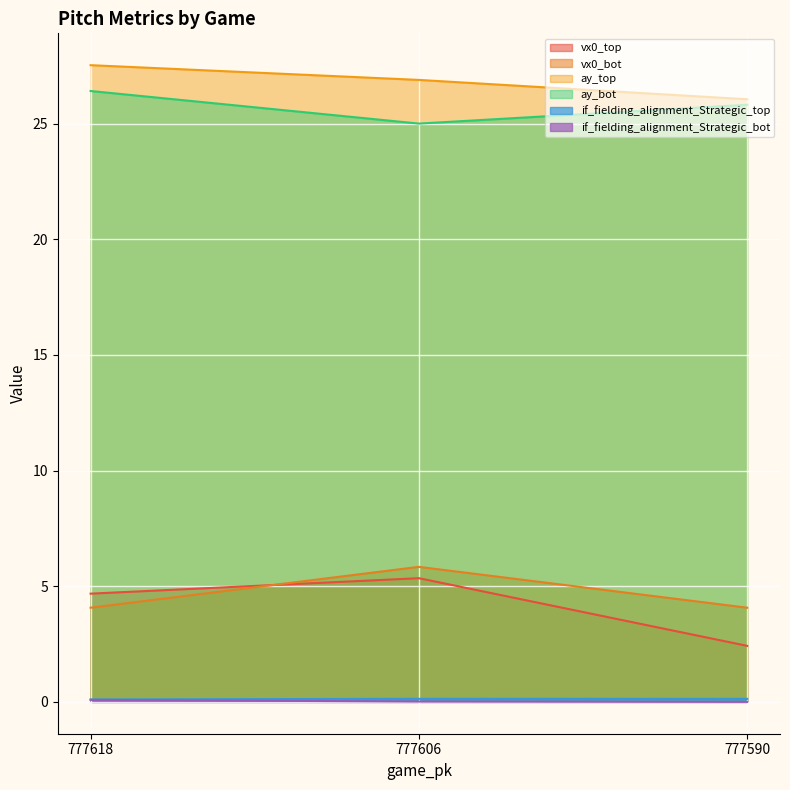

What is the sum of the ay_top values at 777618 and 777590?

53.6